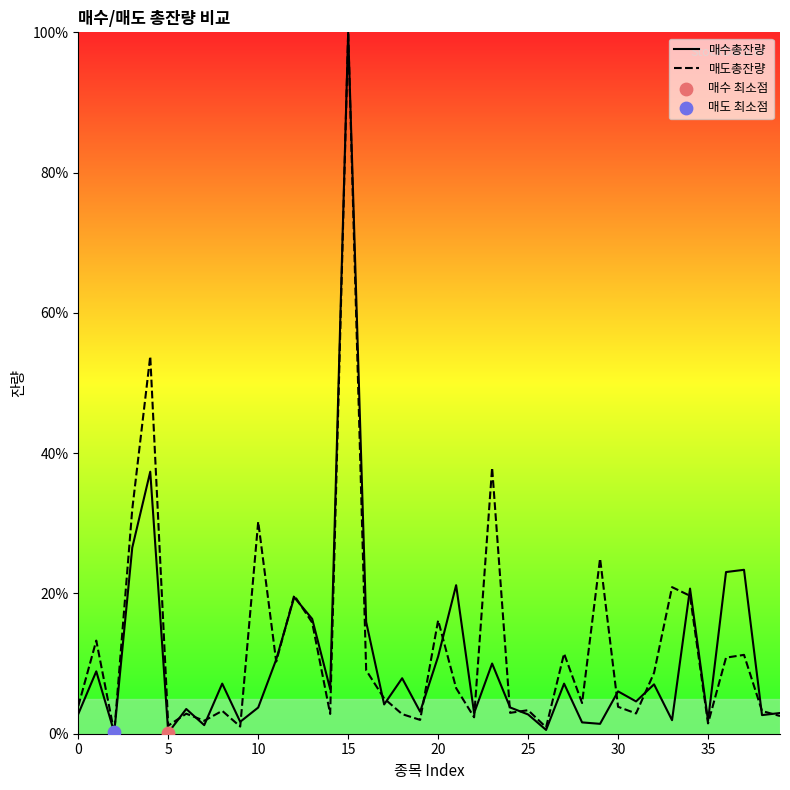

Which series contains the lowest Y value?

매수총잔량